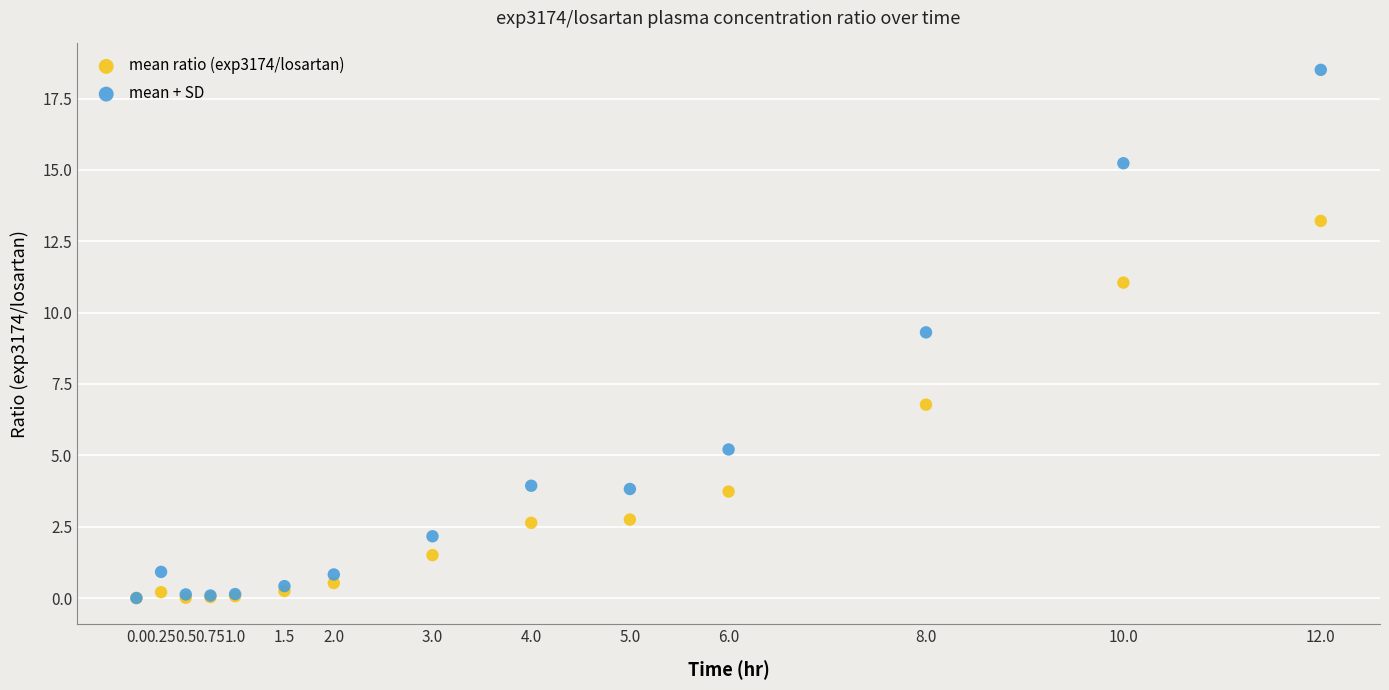

What are all the series names shown in the legend?

mean ratio (exp3174/losartan), mean + SD